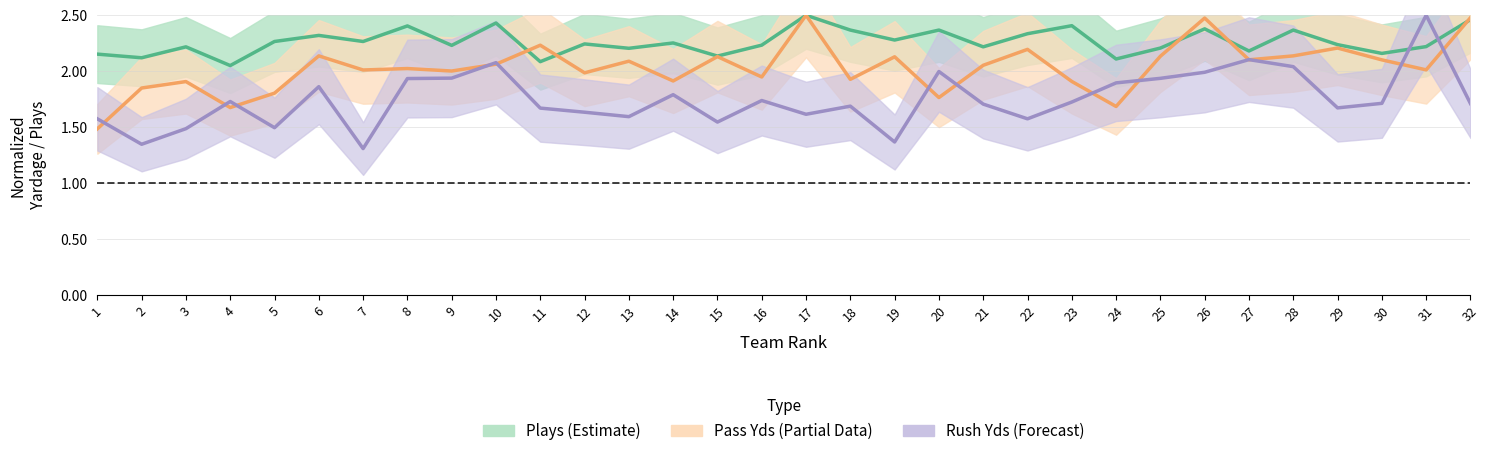

Reading left to right, transcribe all the data shown in this chart.

Pass Yds: 1.5	1.8	1.9	1.7	1.8	2.1	2.0	2.0	2.0	2.1	2.2	2.0	2.1	1.9	2.1	1.9	2.5	1.9	2.1	1.8	2.1	2.2	1.9	1.7	2.1	2.5	2.1	2.1	2.2	2.1	2.0	2.5
Rush Yds: 1.6	1.3	1.5	1.7	1.5	1.9	1.3	1.9	1.9	2.1	1.7	1.6	1.6	1.8	1.5	1.7	1.6	1.7	1.4	2.0	1.7	1.6	1.7	1.9	1.9	2.0	2.1	2.0	1.7	1.7	2.5	1.7
Plays: 2.2	2.1	2.2	2.0	2.3	2.3	2.3	2.4	2.2	2.4	2.1	2.2	2.2	2.3	2.1	2.2	2.5	2.4	2.3	2.4	2.2	2.3	2.4	2.1	2.2	2.4	2.2	2.4	2.2	2.2	2.2	2.5